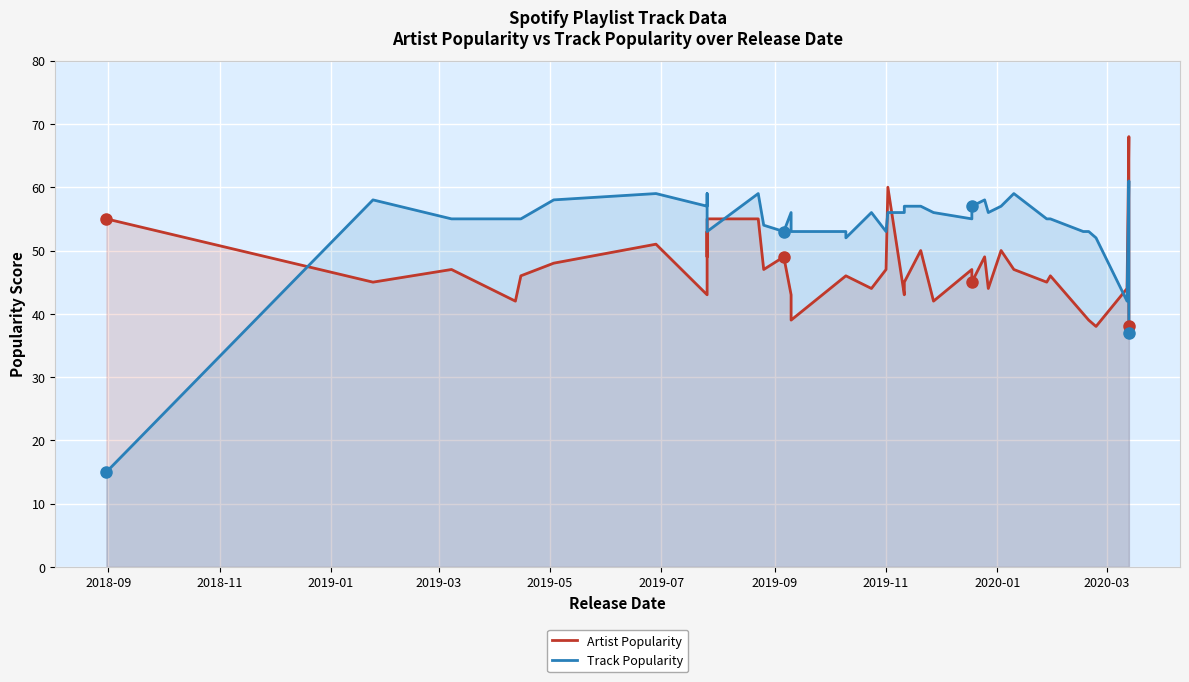

What is the sum of all Track Popularity values?

2141